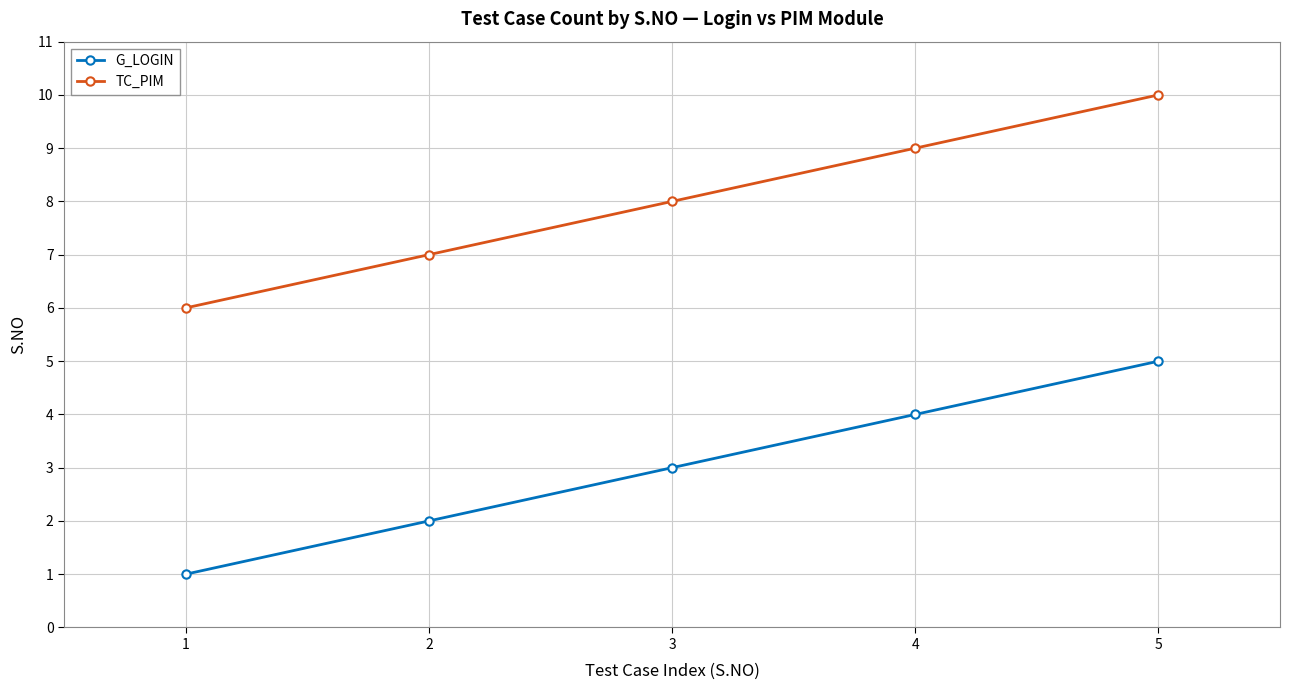

The TC_PIM series shows 10 at 1. True or false?

False